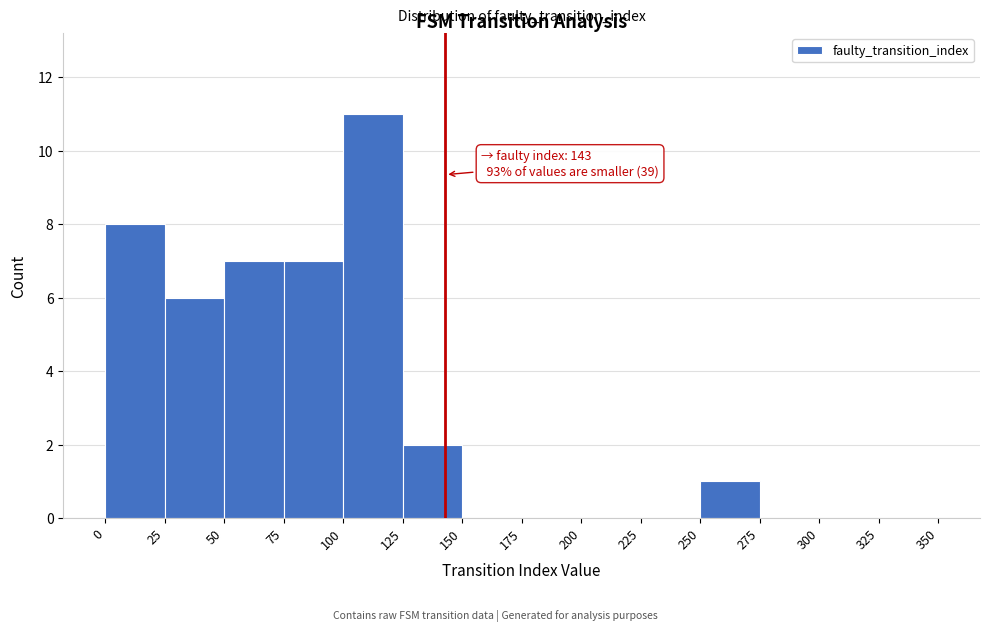

Which range on the x-axis has the tallest bar?

100 to 125